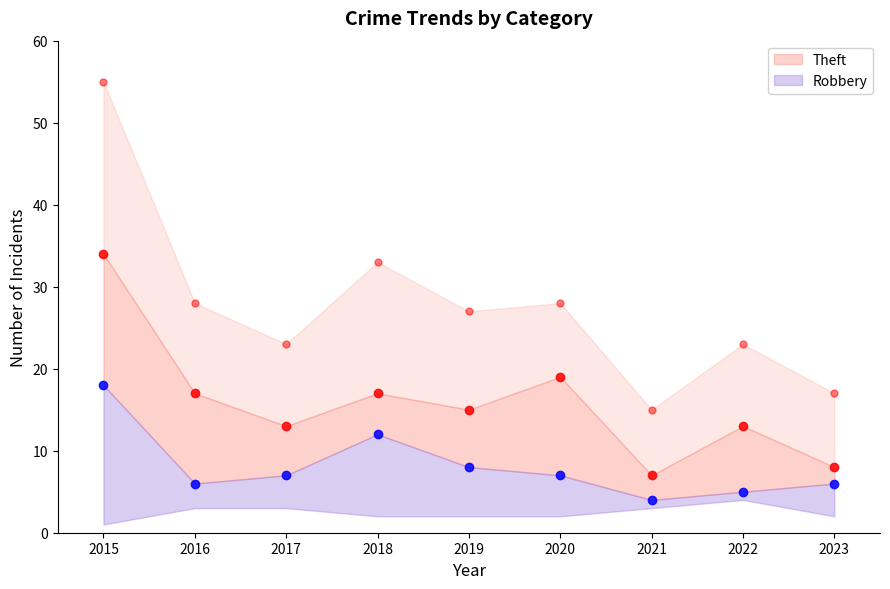

Reading left to right, what are all the values shown in this chart?

Robbery: 2015=18	2016=6	2017=7	2018=12	2019=8	2020=7	2021=4	2022=5	2023=6
Theft: 2015=34	2016=17	2017=13	2018=17	2019=15	2020=19	2021=7	2022=13	2023=8
Total: 2015=55	2016=28	2017=23	2018=33	2019=27	2020=28	2021=15	2022=23	2023=17
Aggravated Battery: 2015=1	2016=3	2017=3	2018=2	2019=2	2020=2	2021=3	2022=4	2023=2